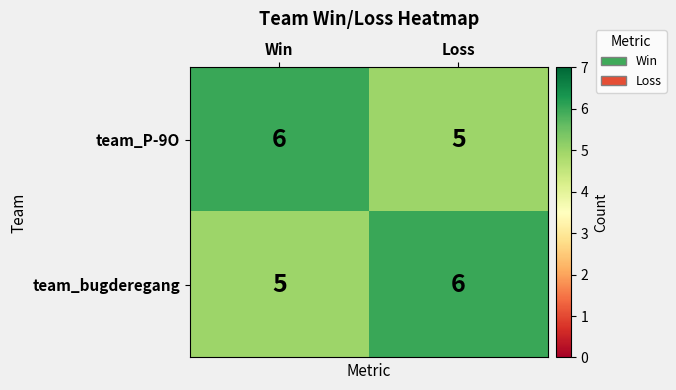

What is the greatest value displayed?

6